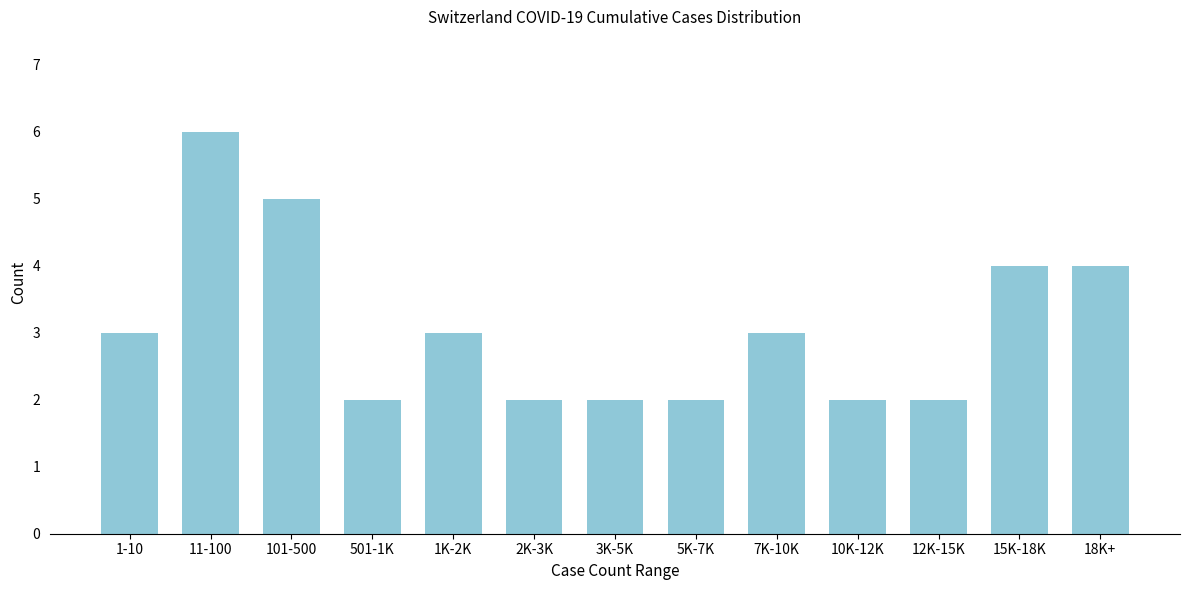

Reading left to right, what are all the values shown in this chart?

3	6	5	2	3	2	2	2	3	2	2	4	4